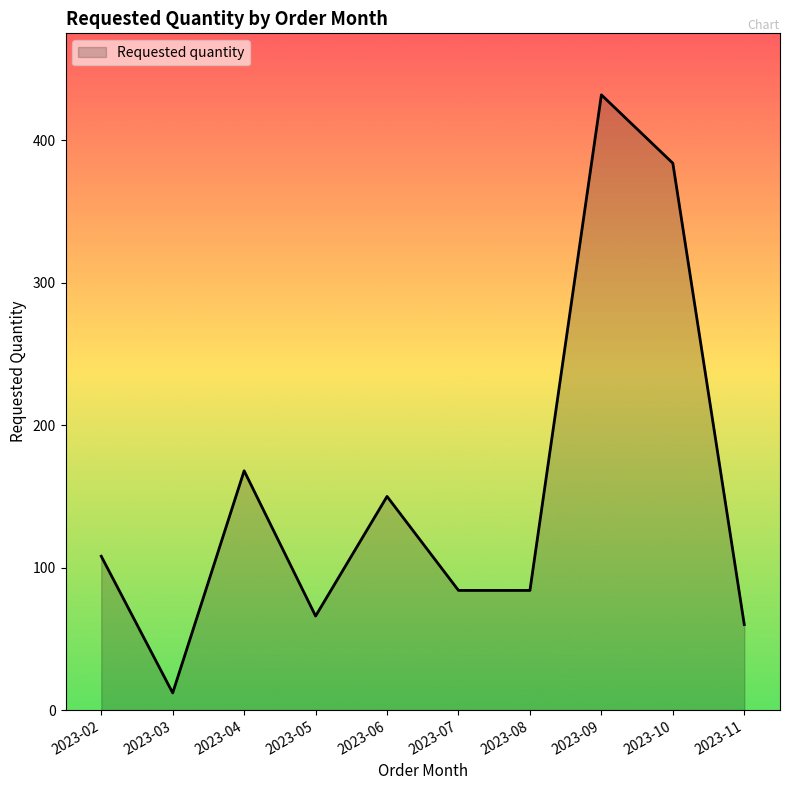

How many series are shown in this chart?

1